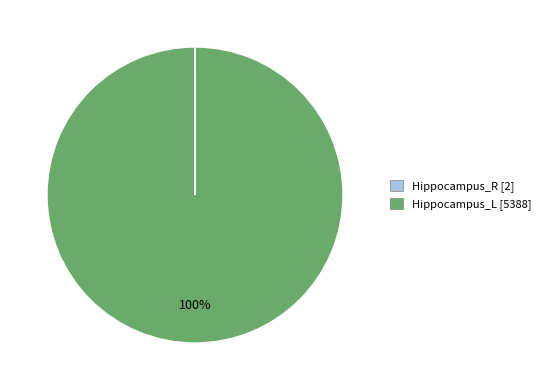

To the nearest percent, what is the difference between the largest and smallest slice percentages?

100%